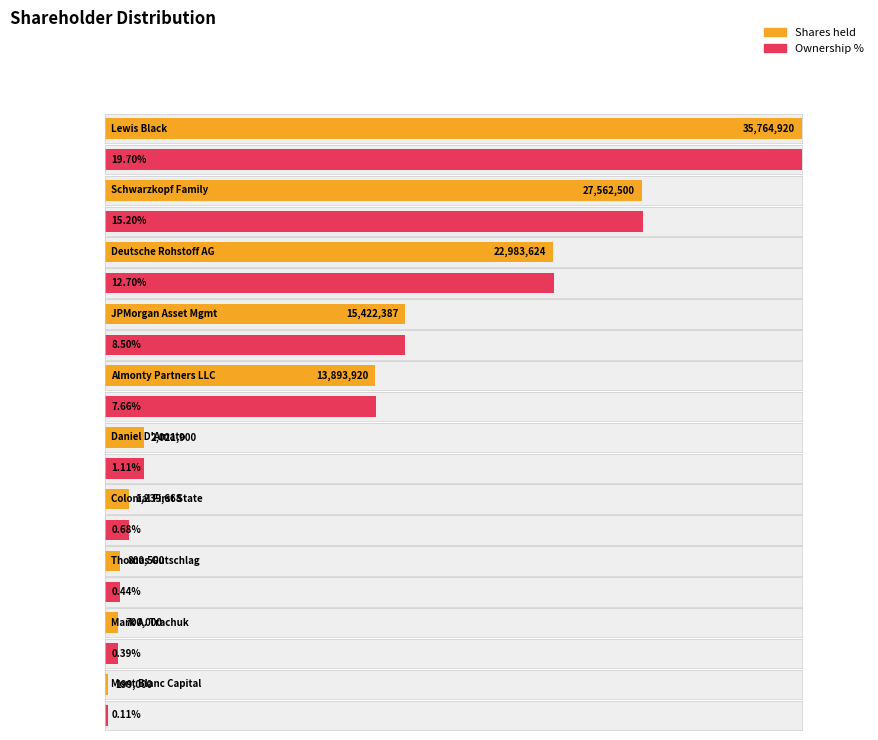

Between JPMorgan Asset Management (UK) Ltd. and Almonty Partners LLC, which series saw the biggest shift?

Shares